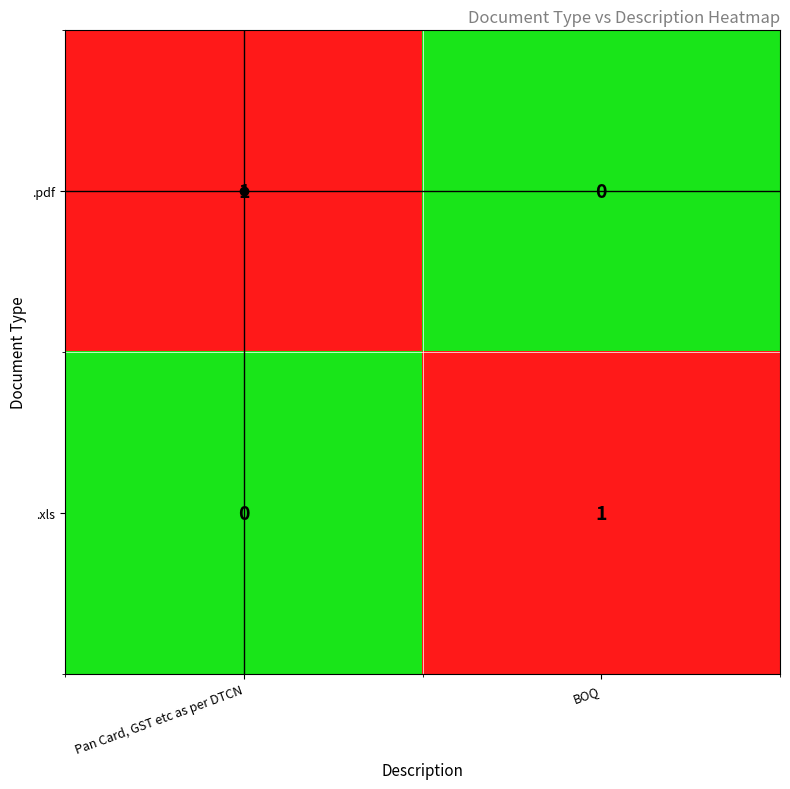

True or false: .xls has a value of 0 at Pan Card, GST etc as per DTCN.

True